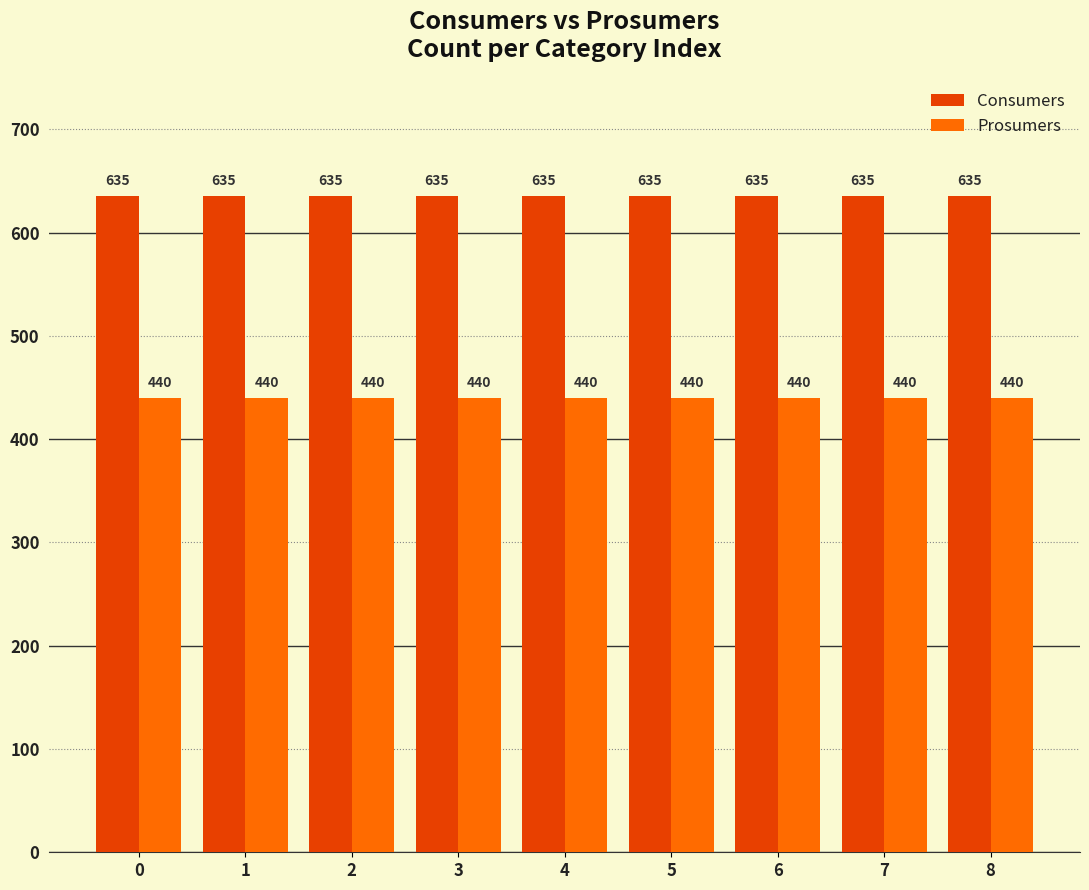

List the series in order of their overall mean, lowest first.

Prosumers, Consumers